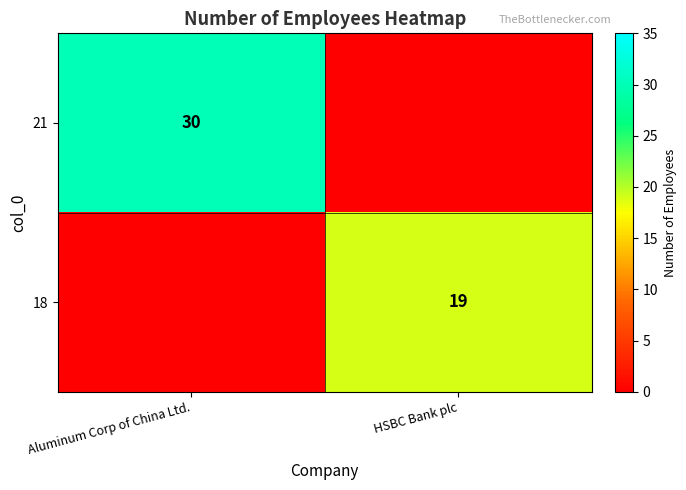

Count the number of data series in this chart.

2